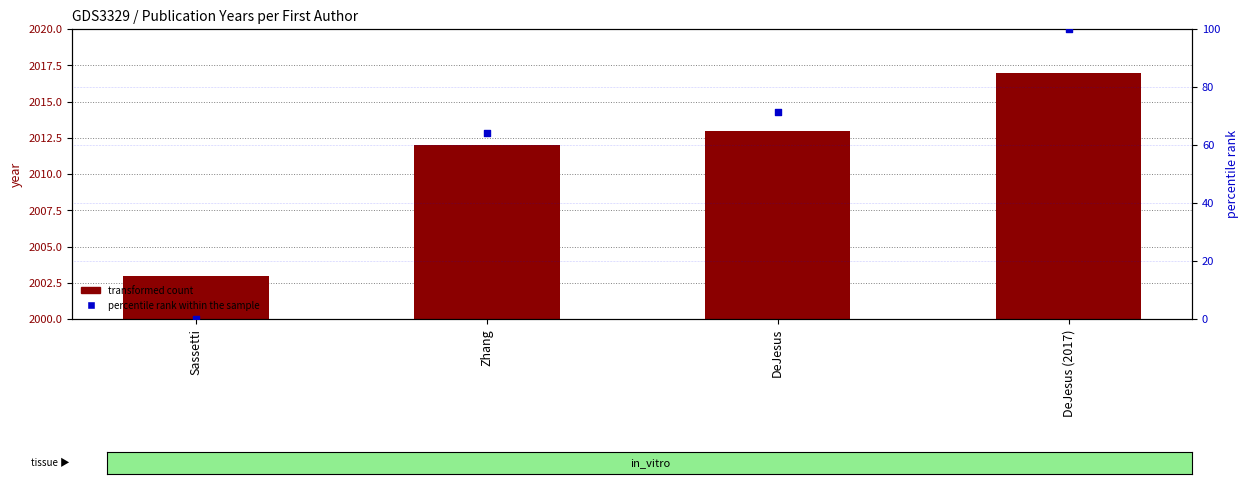

Is the value of percentile rank within the sample at Zhang greater than the value of transformed count (year) at DeJesus?

No